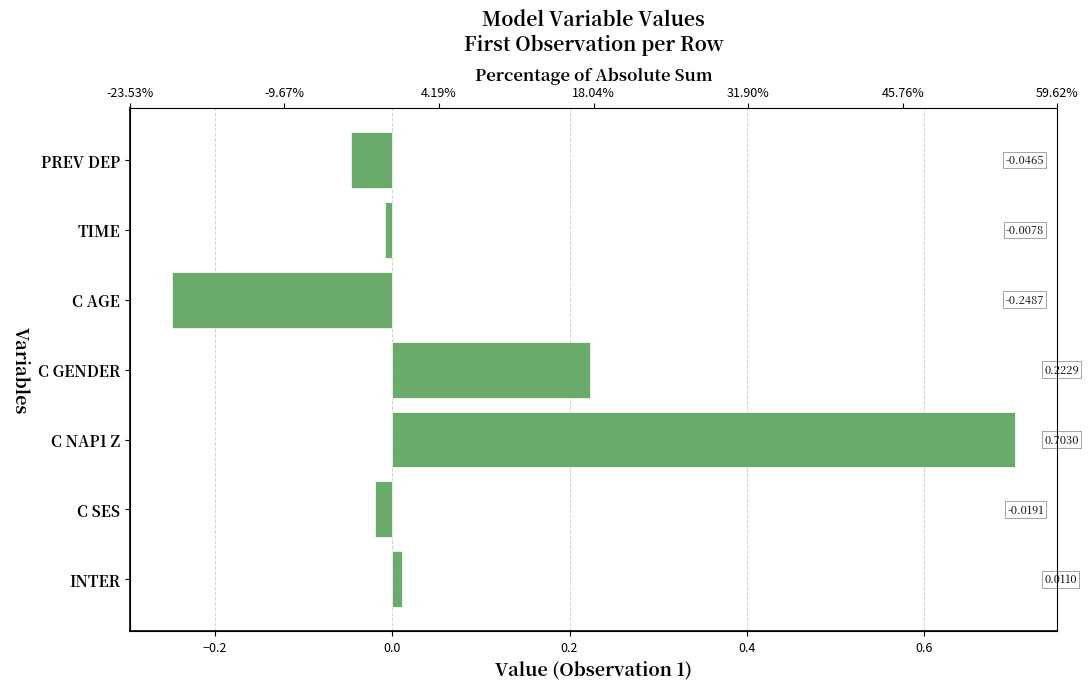

Count the number of categories in the chart.

7